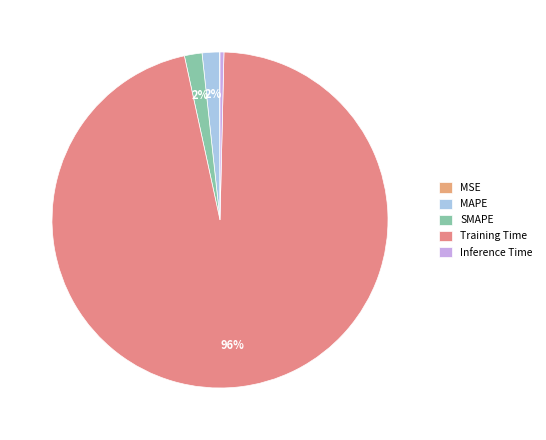

What is the largest slice in the pie chart?

Training Time